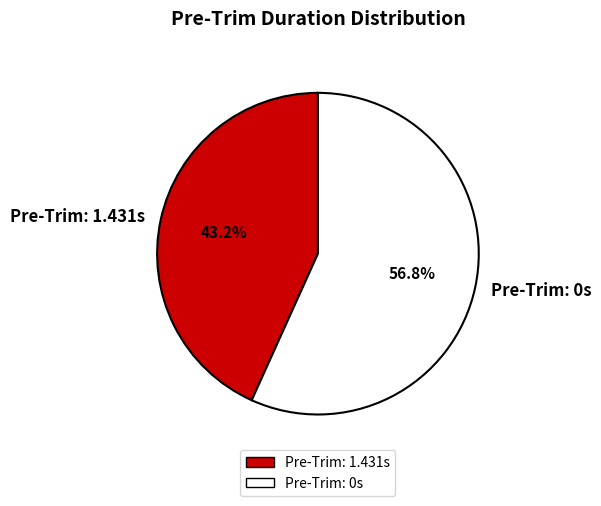

Which has a higher value, Pre-Trim: 1.431s or Pre-Trim: 0s?

Pre-Trim: 0s